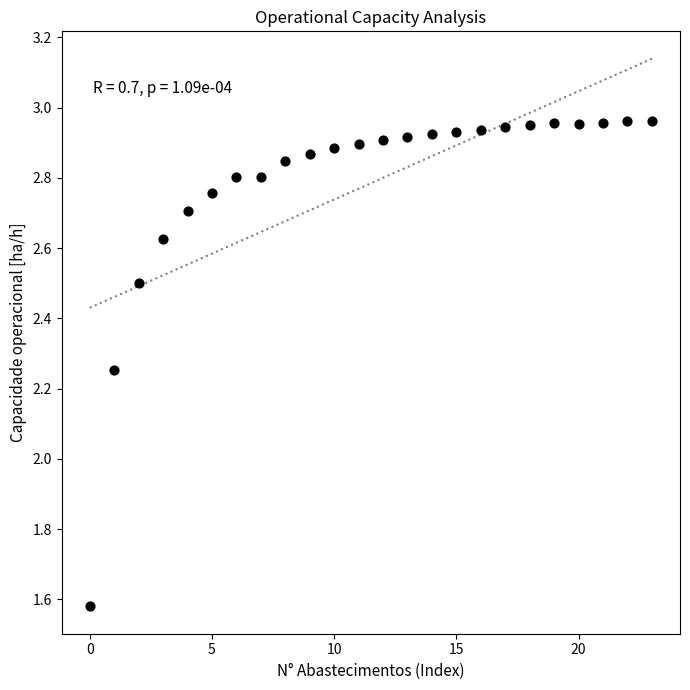

What is the range of Y values (max minus min)?

1.4